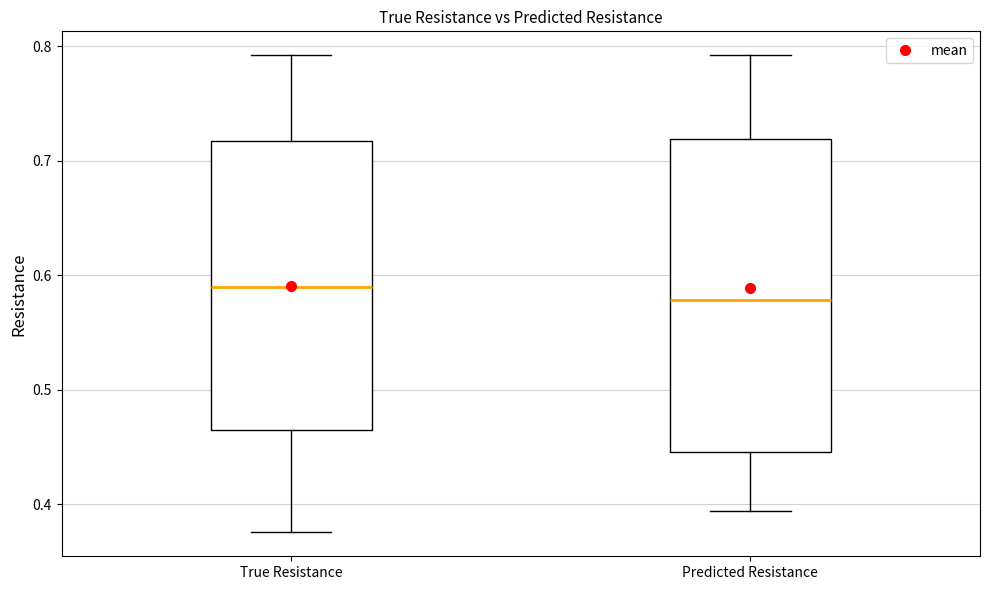

Where does the lower whisker of the box for True Resistance end on the y-axis? The values are not printed on the chart, so give them approximately, as read against the axis.

0.38